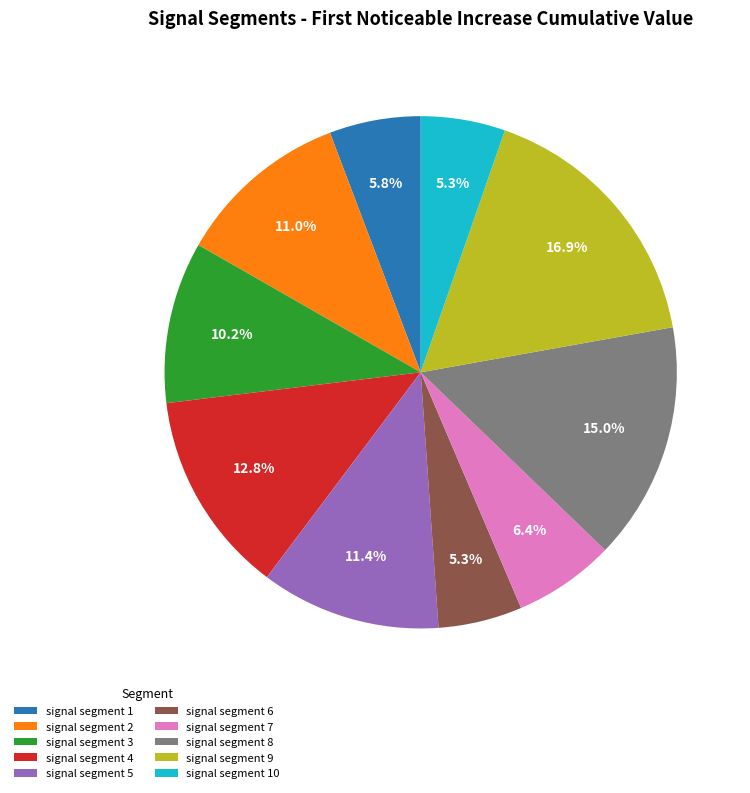

To the nearest percent, what is the difference between the signal segment 7 and signal segment 8 slice percentages?

9%